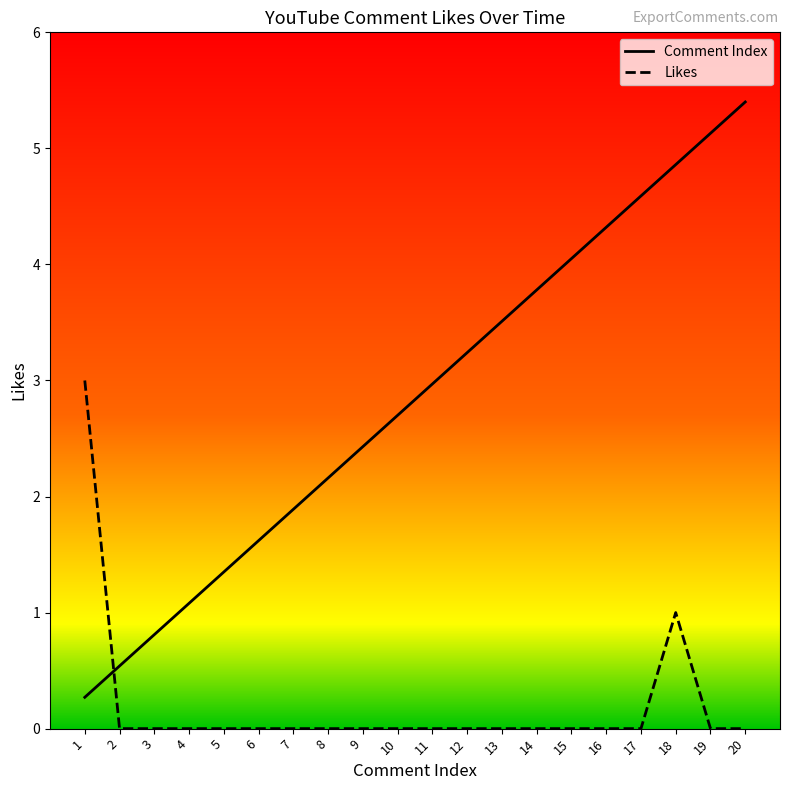

What is the difference between the maximum and minimum values in the Comment Index series?

5.1